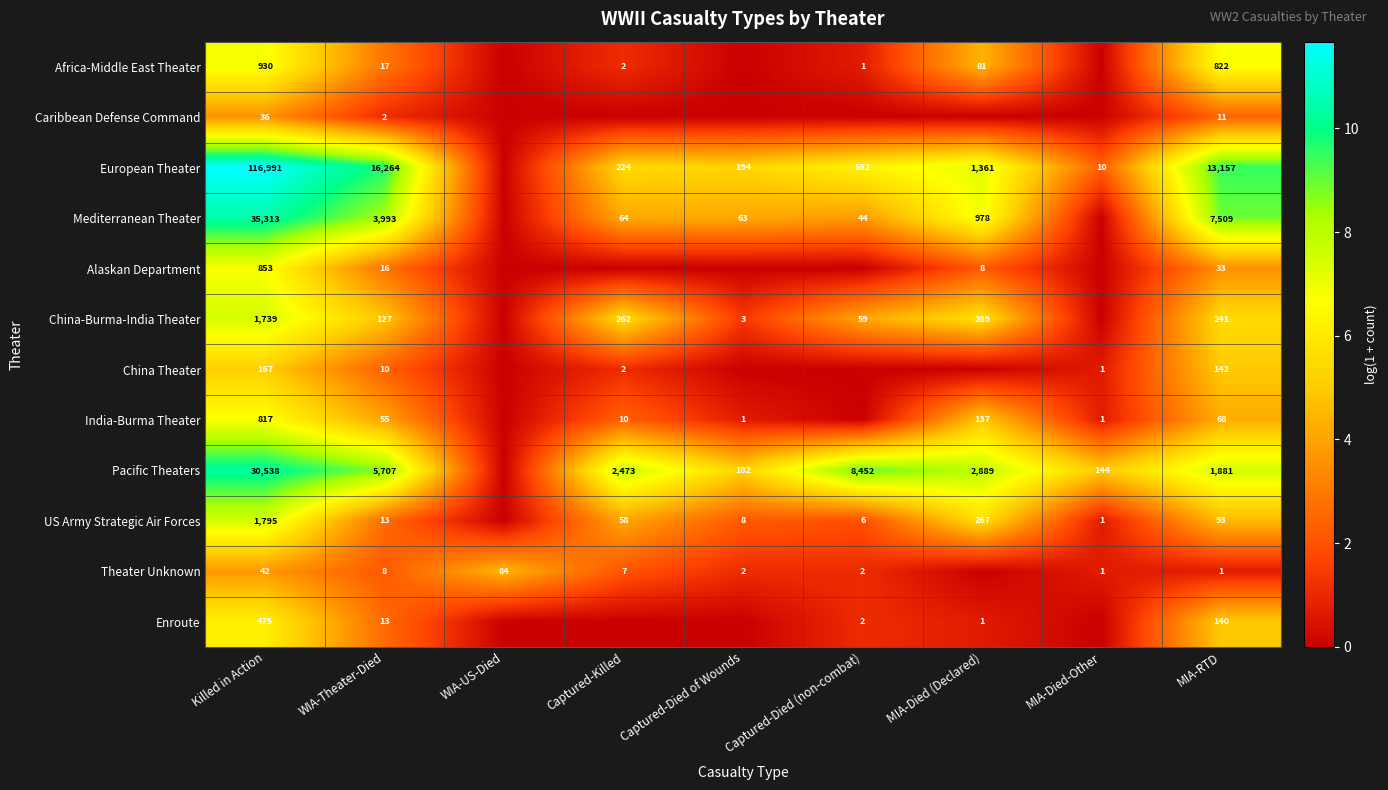

What is the total value across all series at WIA-Theater-Died?

26225